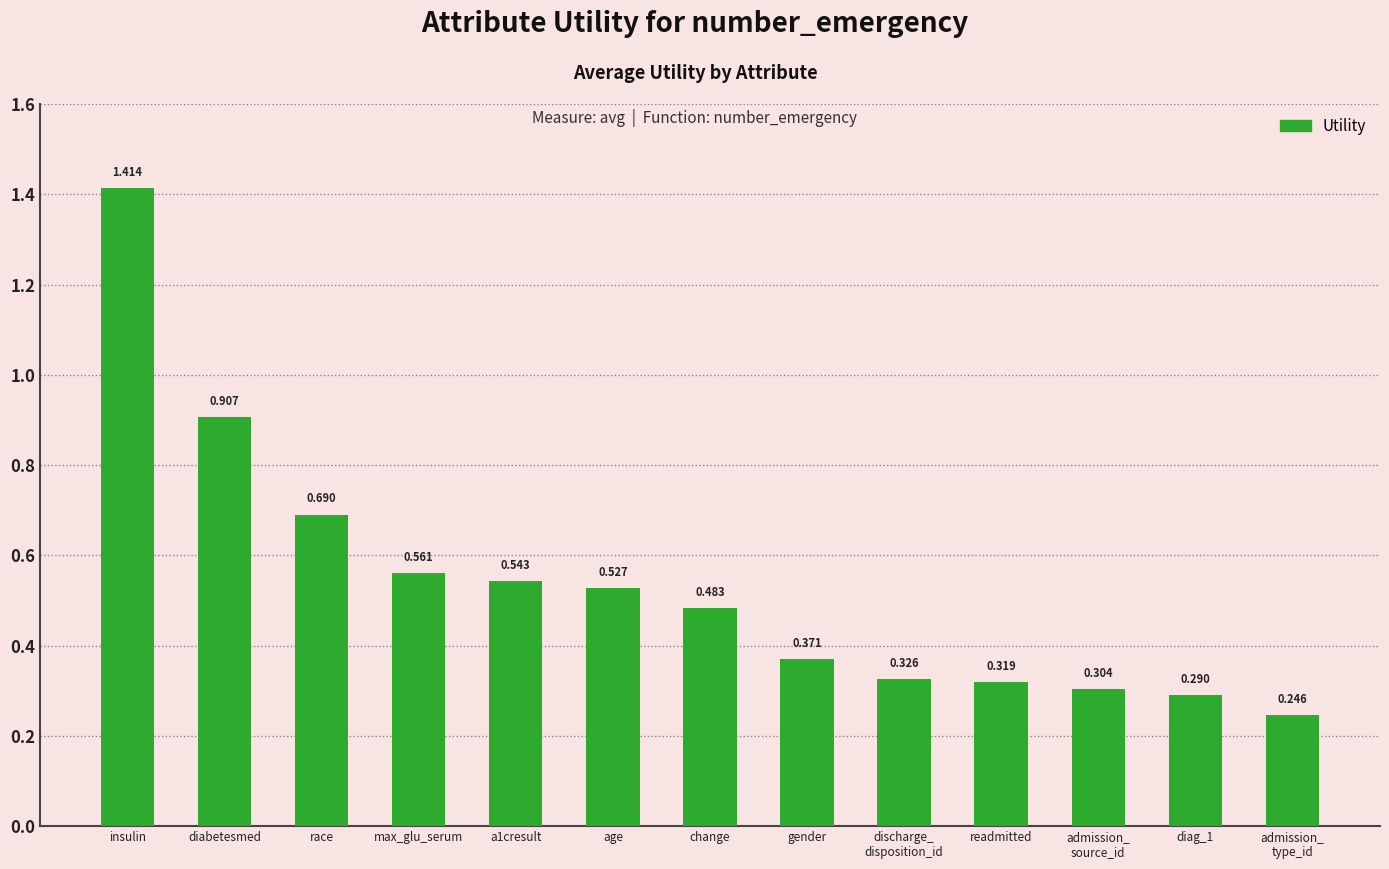

What is the label of the 3rd bar from the left?

race